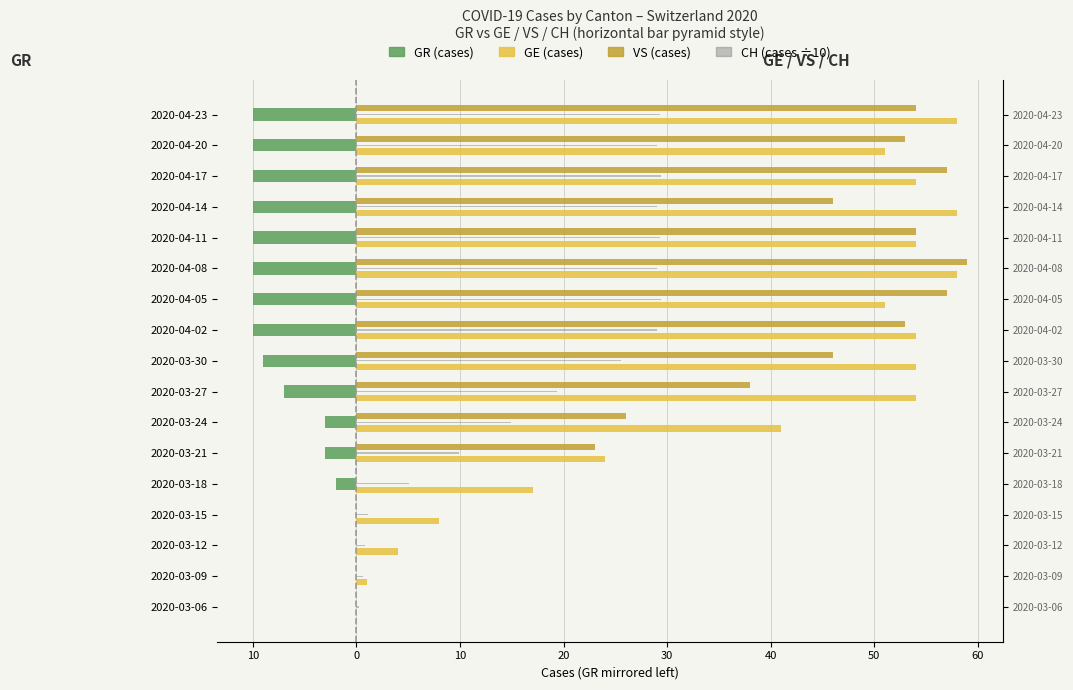

At how many categories does at least one series exceed 9?

13